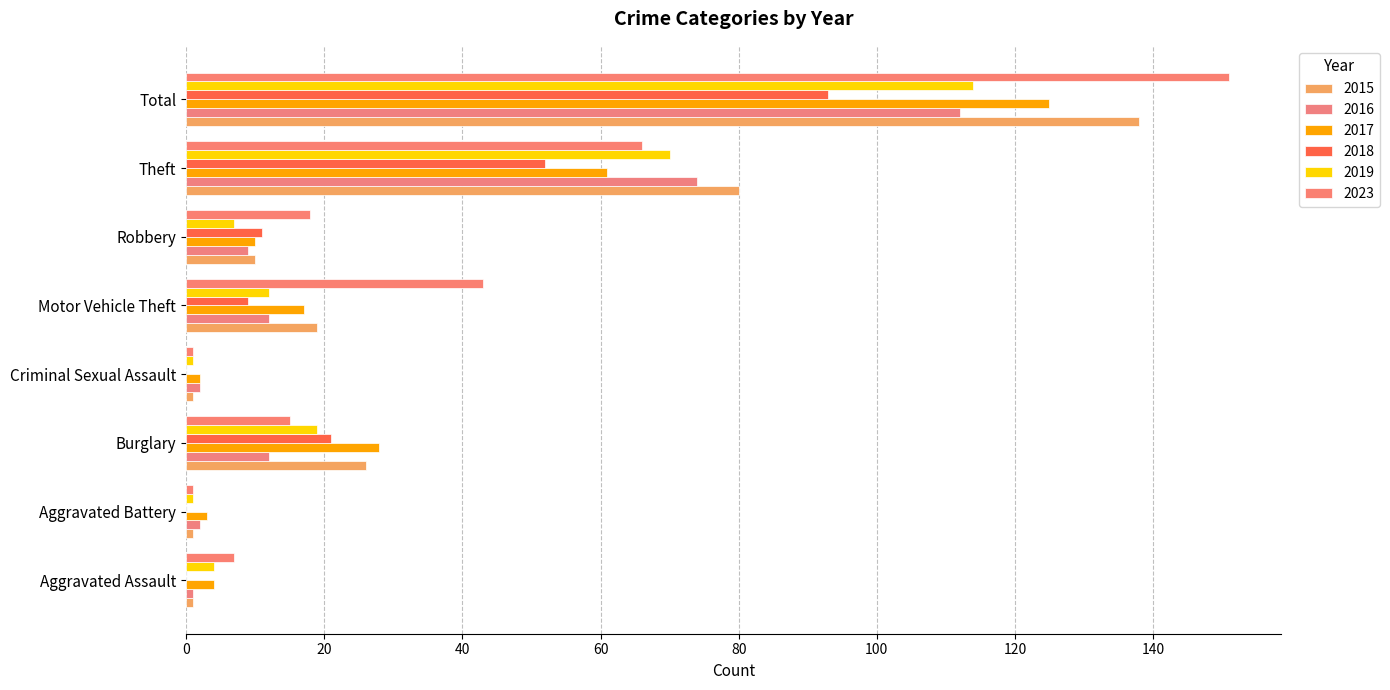

Rank the categories by 2023 value from lowest to highest.

Aggravated Battery, Criminal Sexual Assault, Aggravated Assault, Burglary, Robbery, Motor Vehicle Theft, Theft, Total